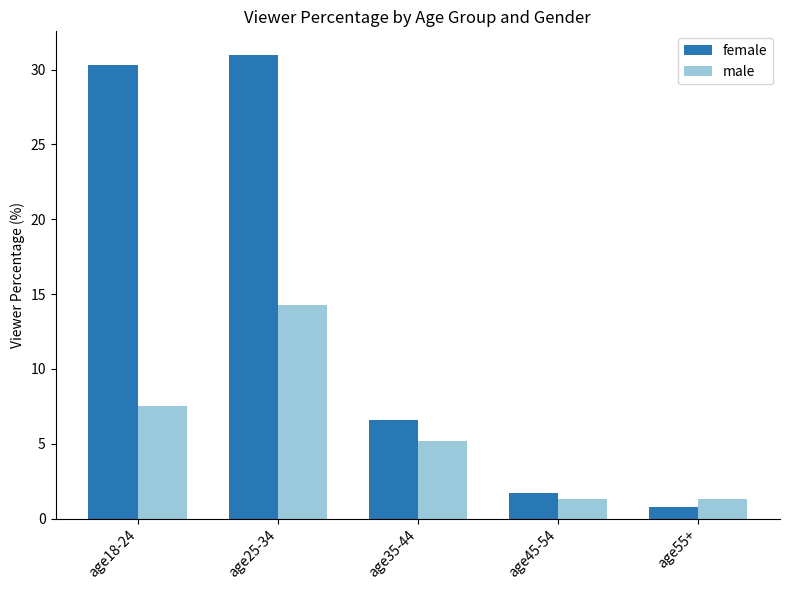

What is the value of the female bar at the 5th from the left?

0.8